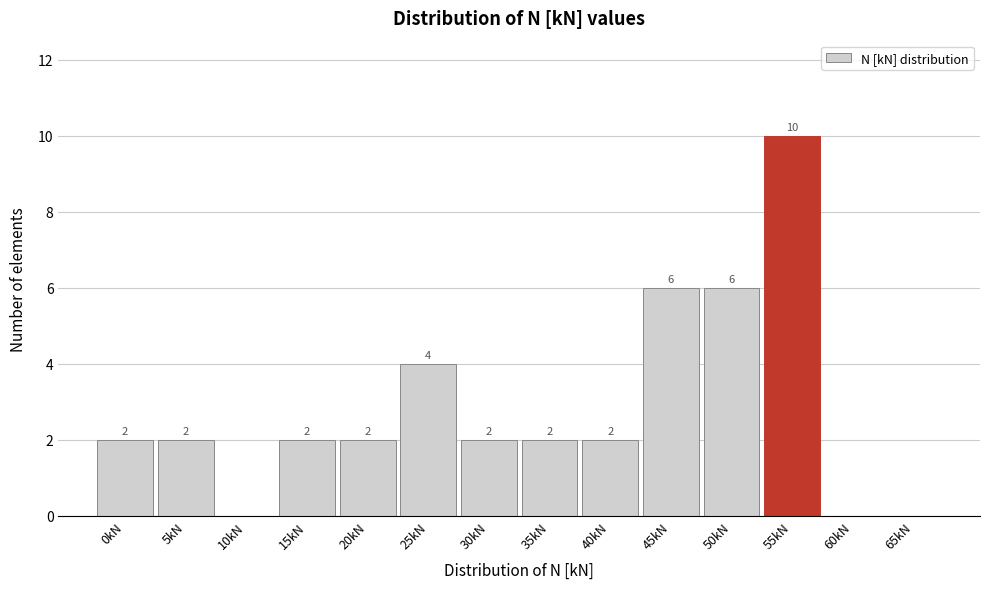

Reading left to right, extract all data points from this chart.

0kN=2	5kN=2	10kN=0	15kN=2	20kN=2	25kN=4	30kN=2	35kN=2	40kN=2	45kN=6	50kN=6	55kN=10	60kN=0	65kN=0